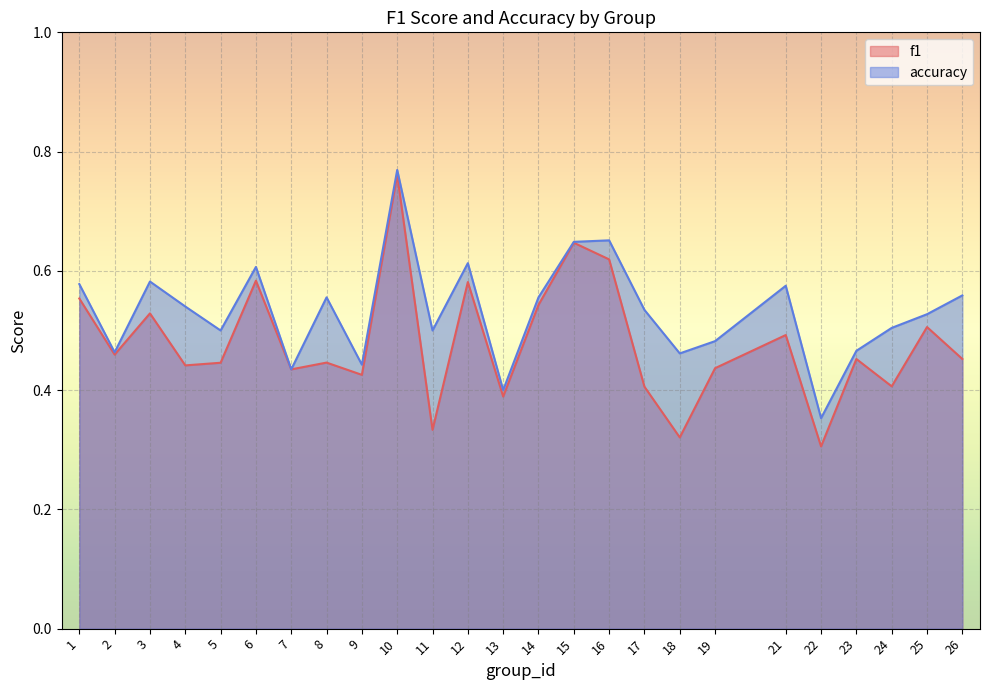

True or false: accuracy and f1 cross at least once.

False